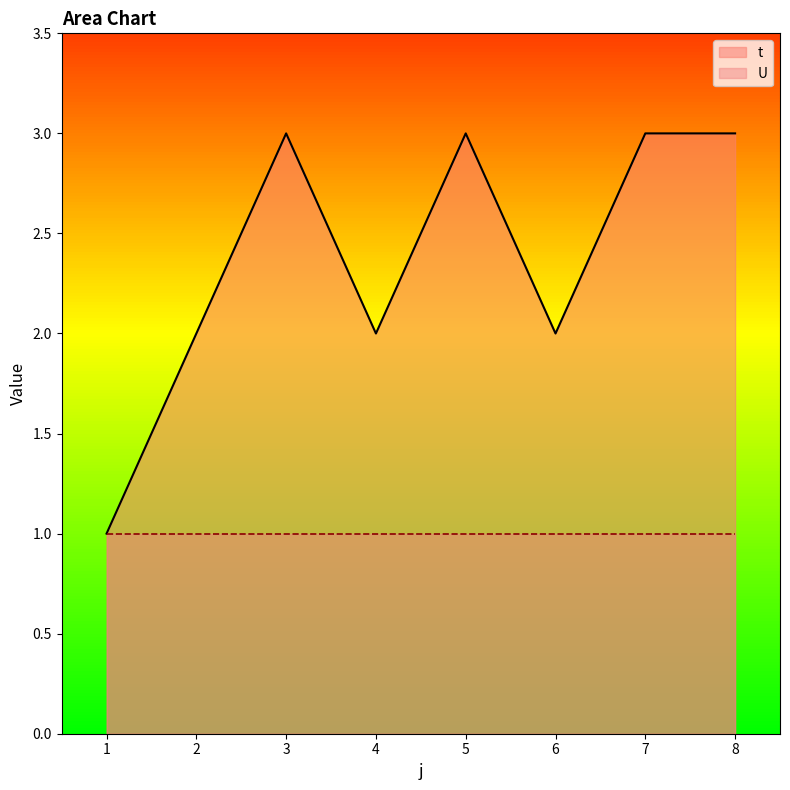

The chart shows a value of 1 at 1. True or false?

True